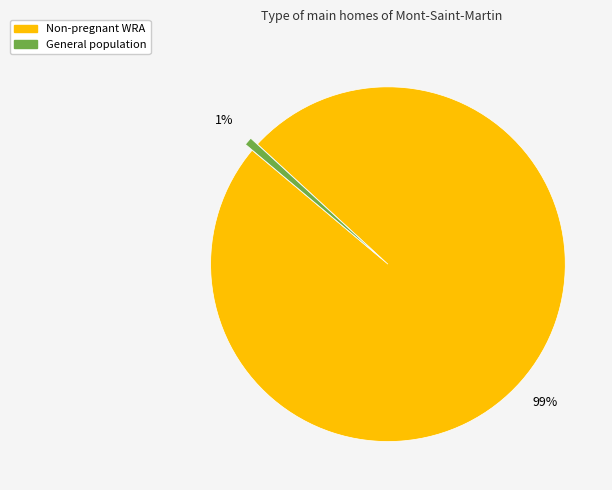

Does any single category account for the majority?

Yes